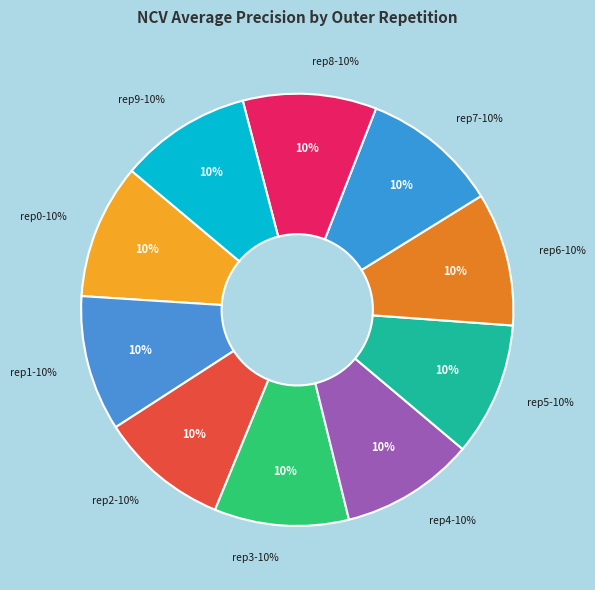

Count the number of slices in the pie.

10